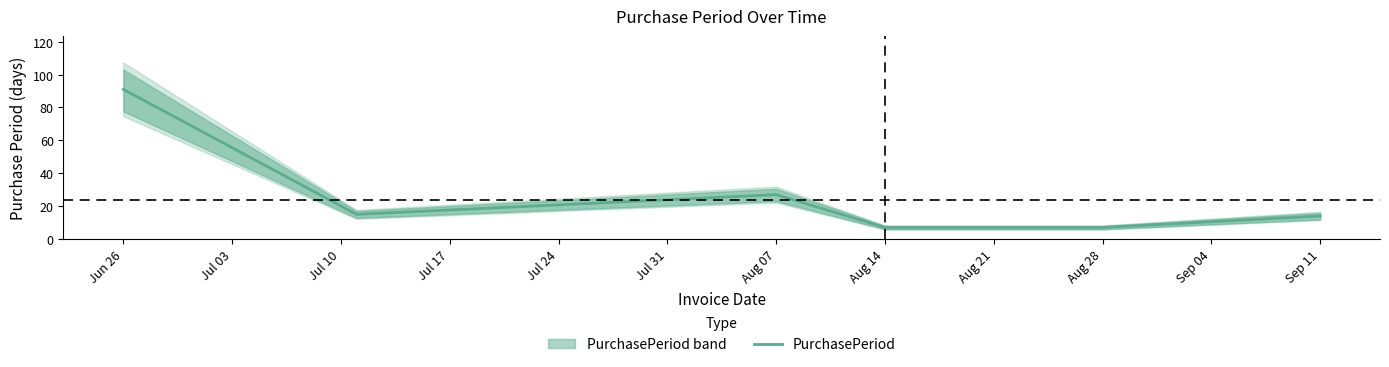

How many data points are above 14?

3